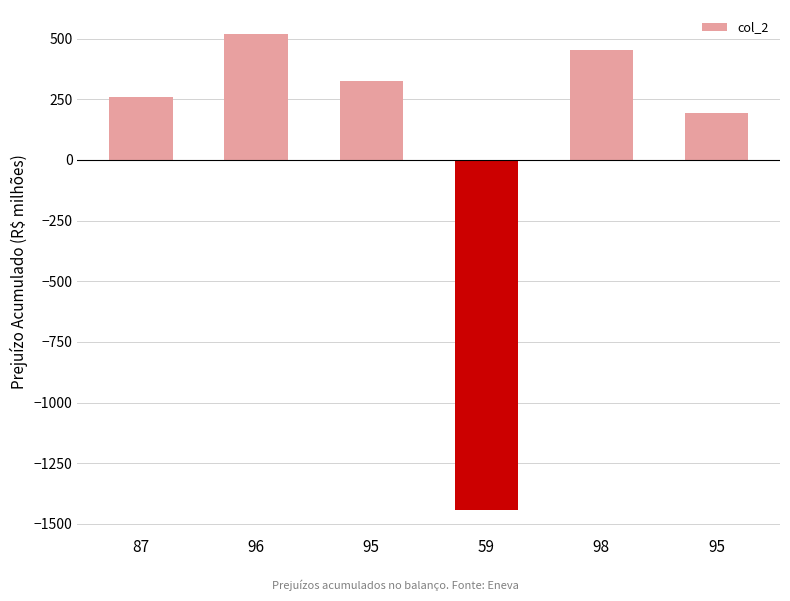

Rank the categories by value from lowest to highest.

59, 95, 87, 95, 98, 96